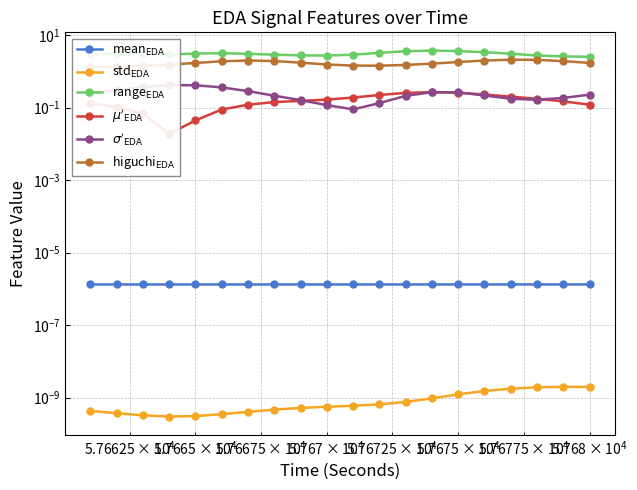

True or false: $\mu'_{\mathrm{EDA}}$ has more than 1 interior local peaks.

False